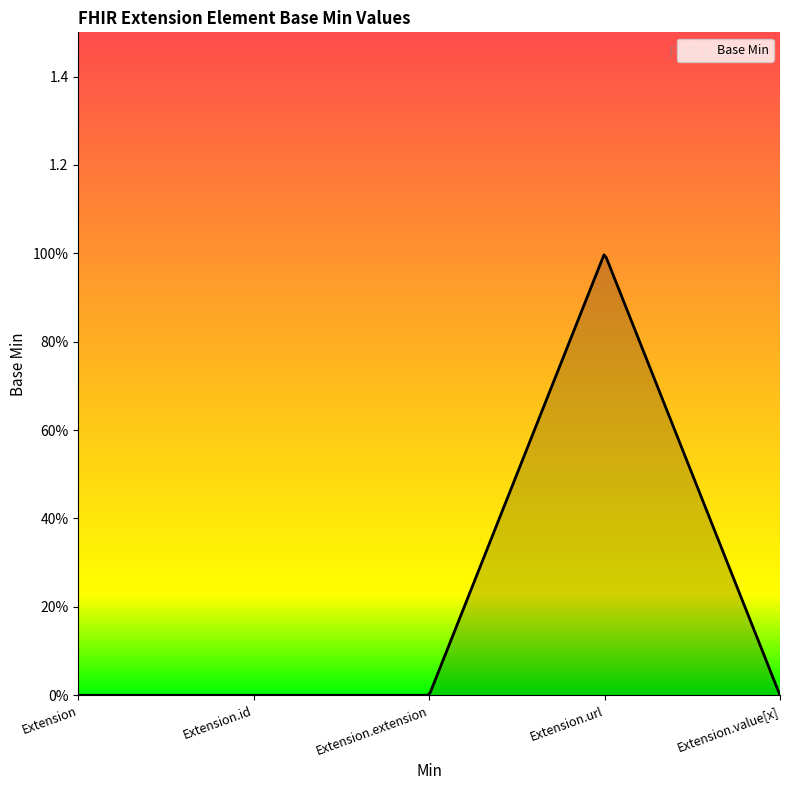

What is the label of the 4th point from the left?

Extension.url